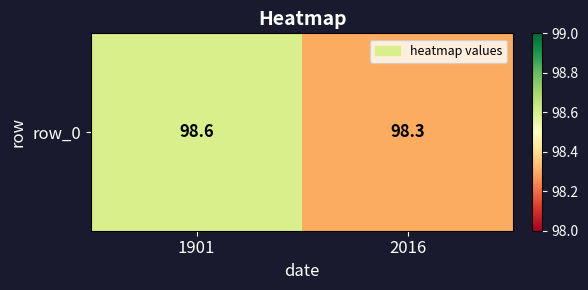

Which has a higher value, 2016 or 1901?

1901